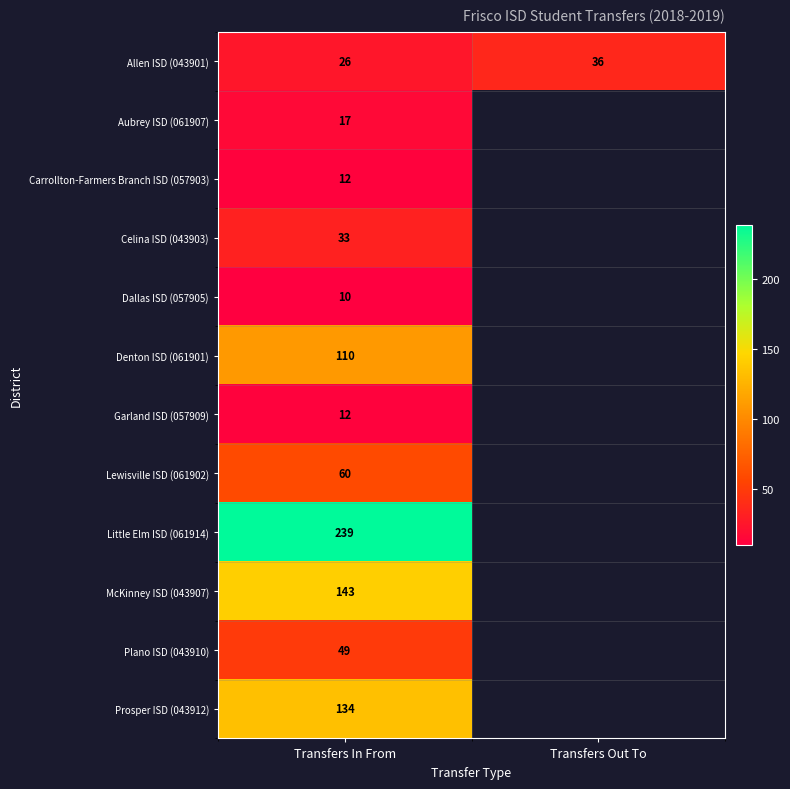

What is the total value across all series at Transfers In From?

845